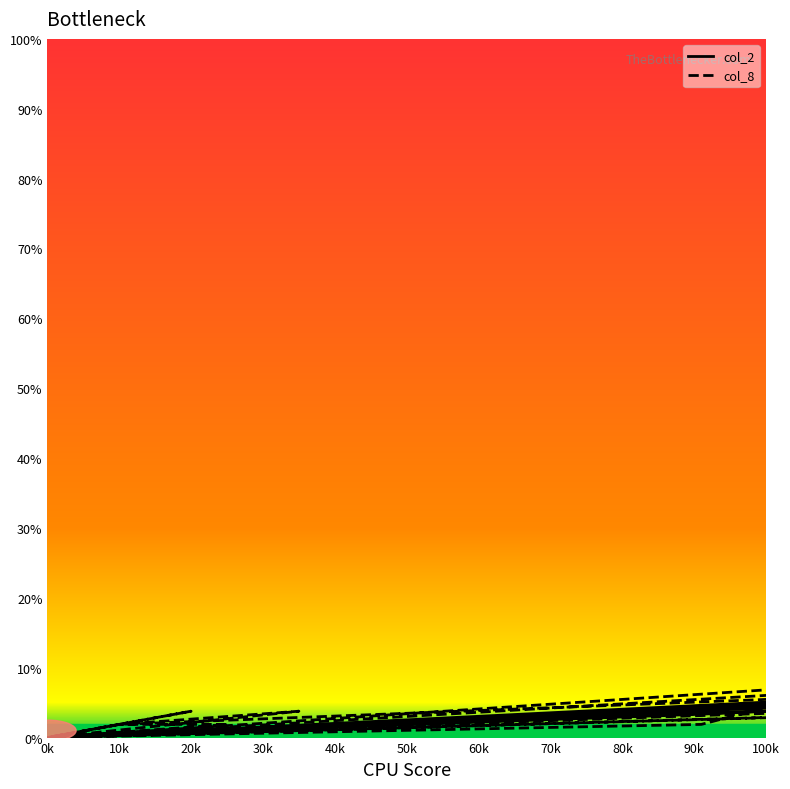

How many lines are shown in the chart?

2